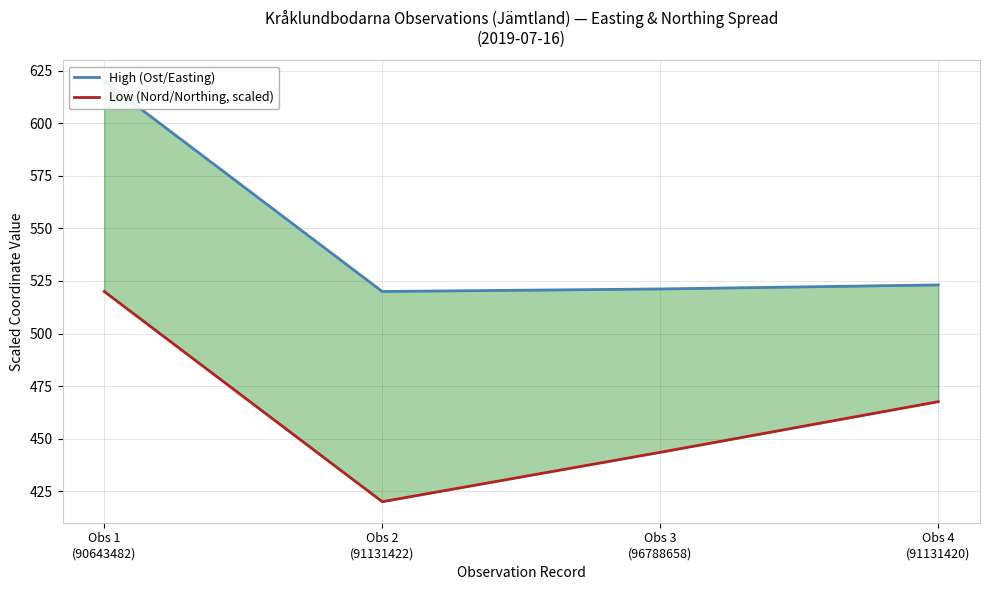

Which series has the largest range (max minus min)?

High (Ost/Easting)